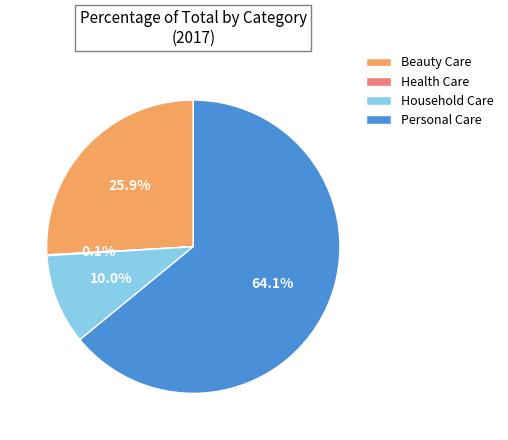

Which has a higher value, Household Care or Beauty Care?

Beauty Care